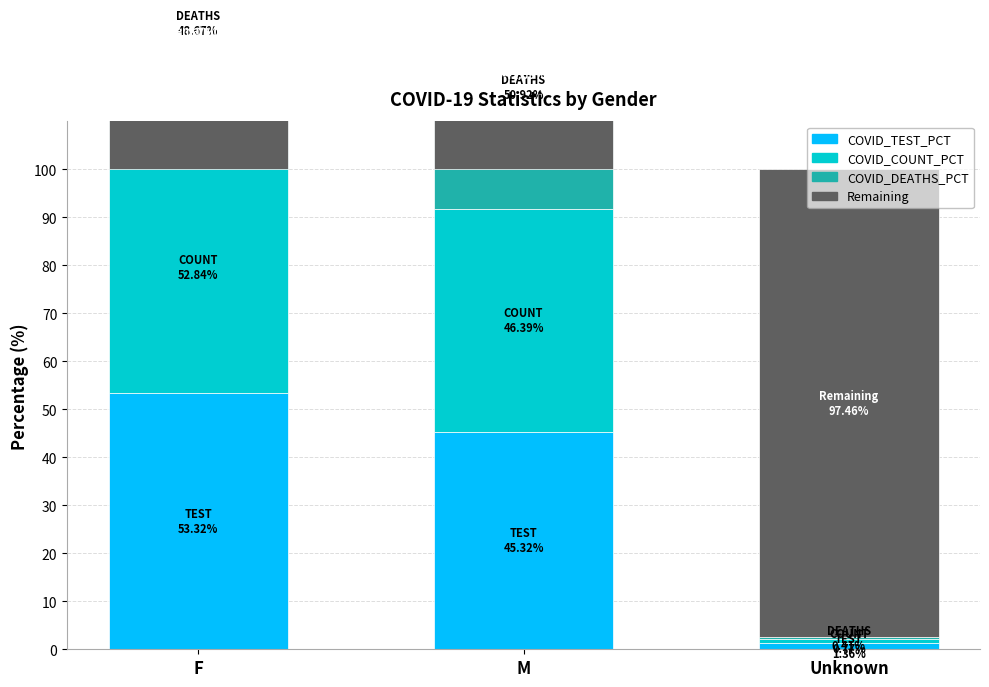

Which has a higher value, Unknown or M?

M